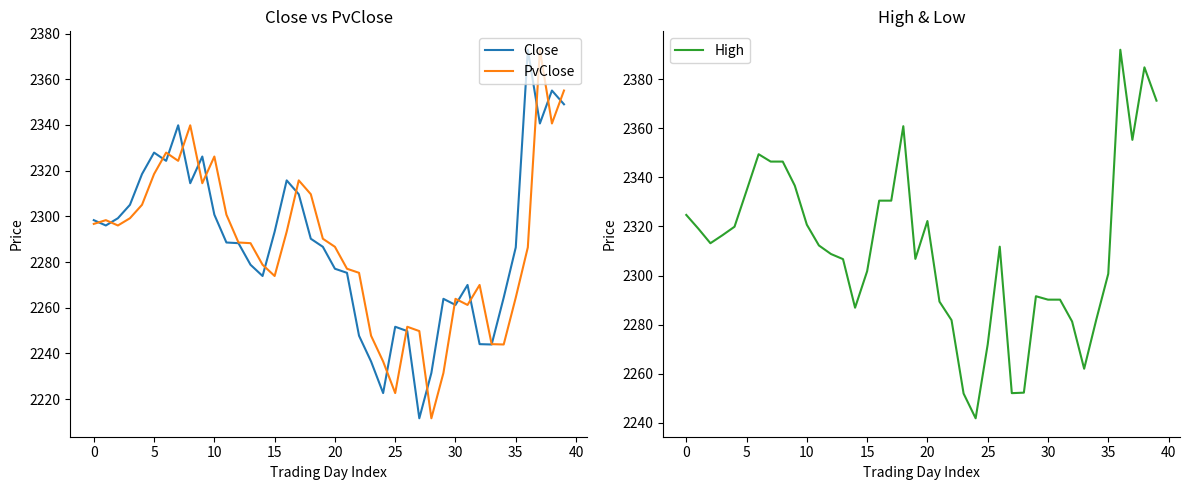

What is the sum of all High values?

92449.1